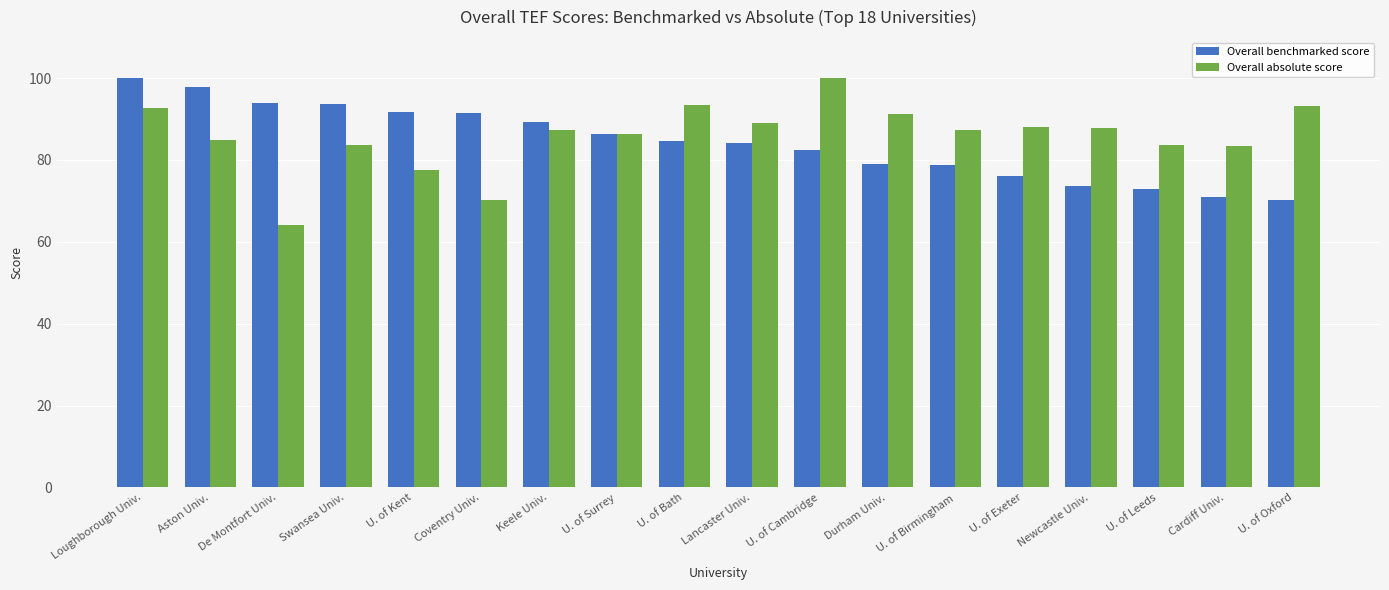

Between Aston Univ. and U. of Oxford, which series saw the biggest shift?

Overall benchmarked score